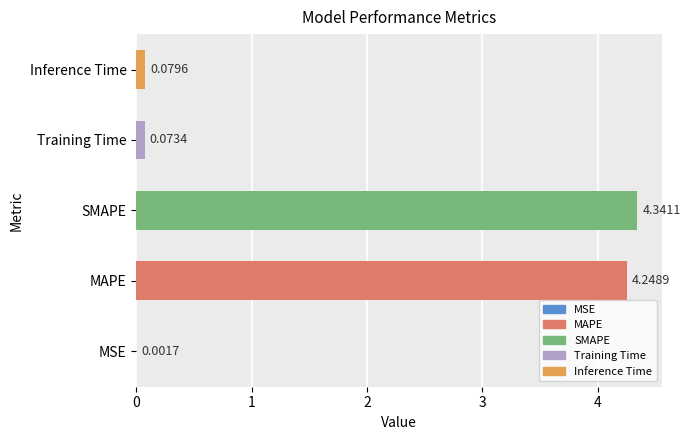

What is the sum of the values at Inference Time and SMAPE?

4.4